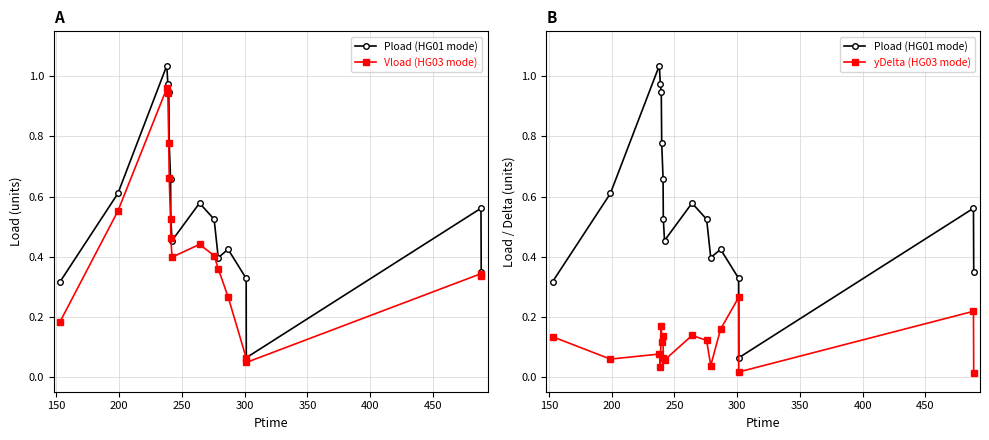

List the series in order of their peak value, lowest first.

yDelta (HG03 mode), Vload (HG03 mode), Pload (HG01 mode)